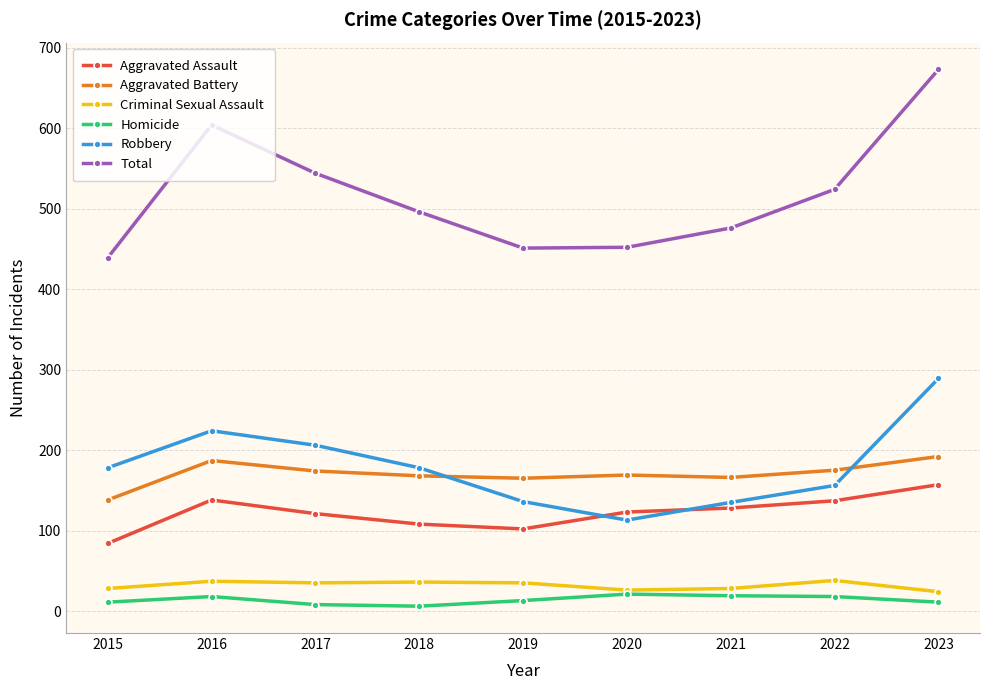

Rank the series at 2017 from lowest to highest value.

Homicide, Criminal Sexual Assault, Aggravated Assault, Aggravated Battery, Robbery, Total